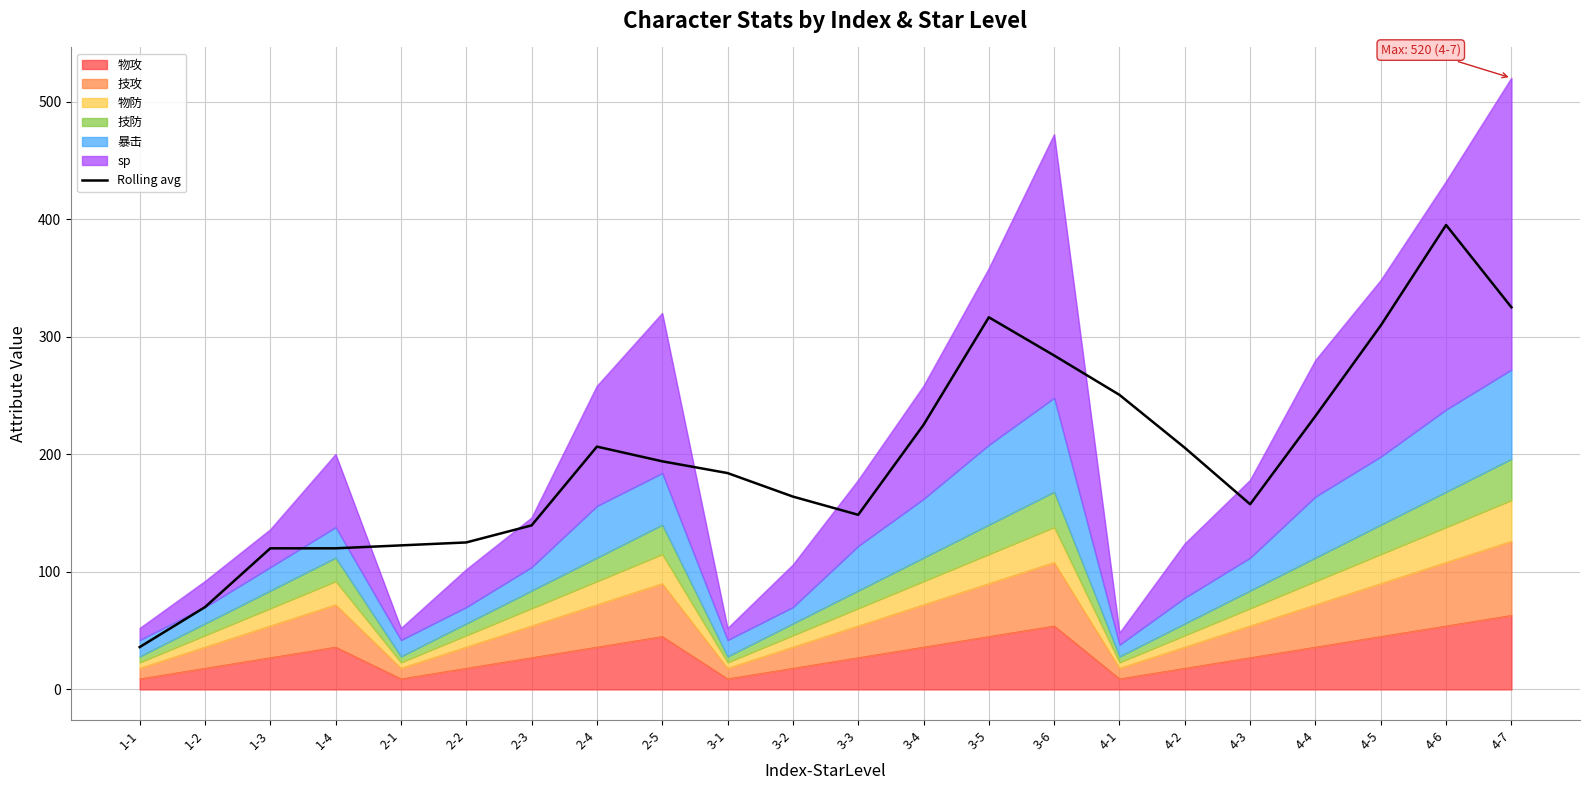

The value at 4-4 is 54.9. True or false?

False